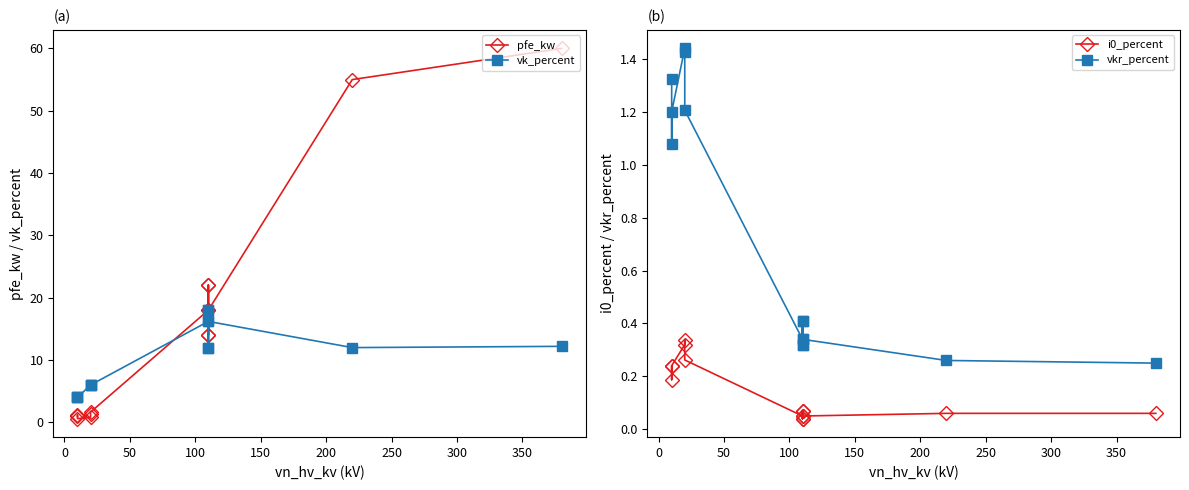

What are all the series names shown in the legend?

pfe_kw, vk_percent, i0_percent, vkr_percent